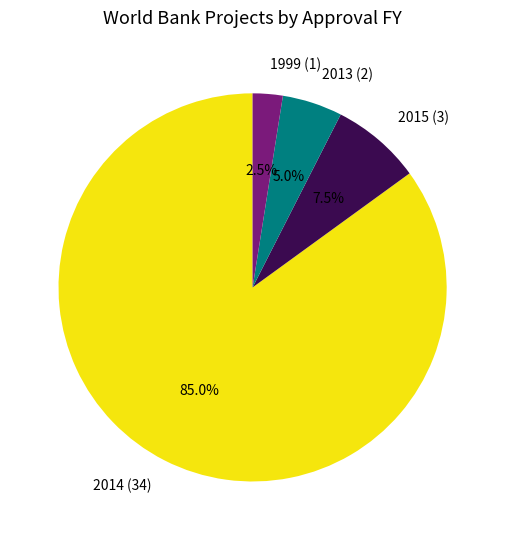

Approximately how many times larger is the value at 2014 compared to 2015?

11.3